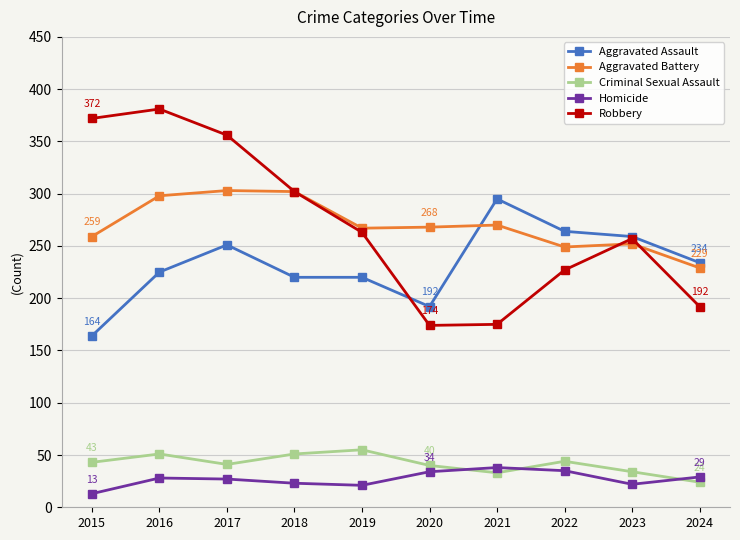

Which category has the lowest value across all series?

2015